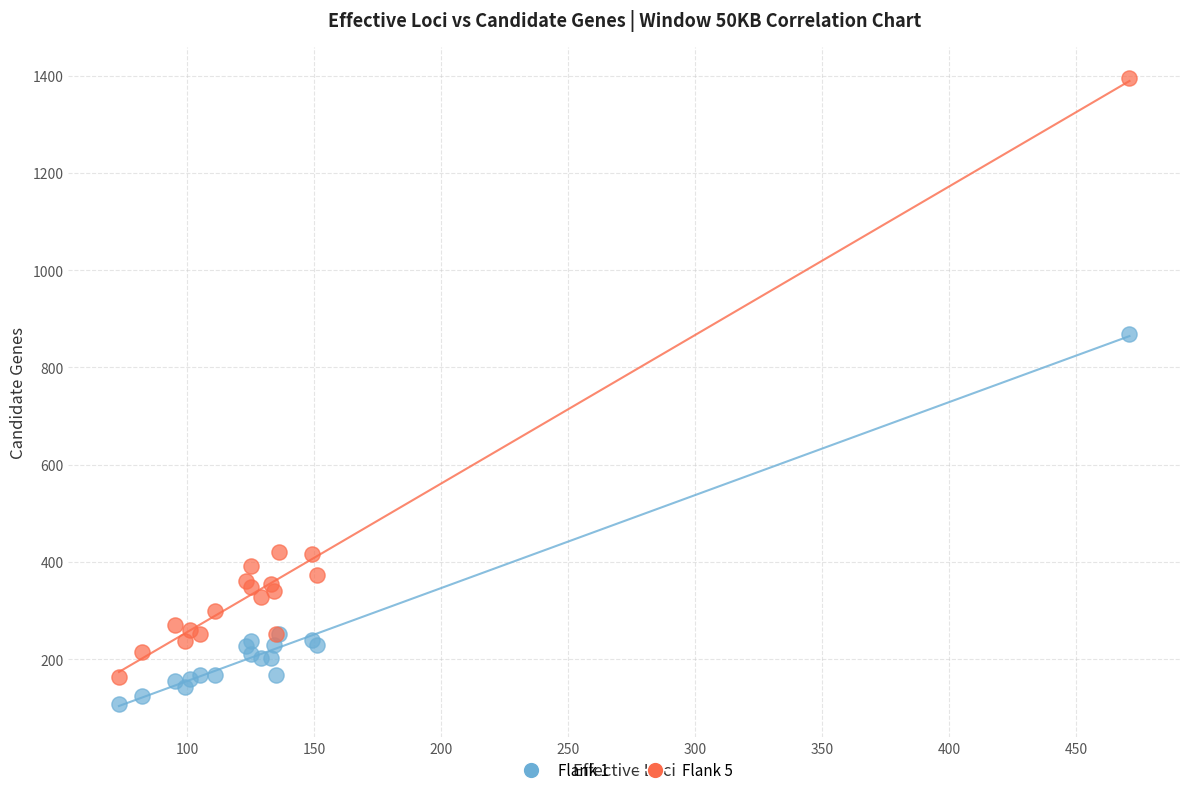

Across all series, what Y value is closest to 751?

869